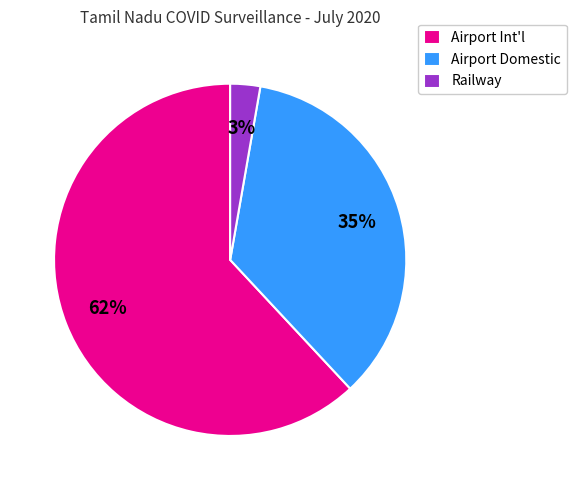

Rank the categories by value from highest to lowest.

Airport Int'l, Airport Domestic, Railway